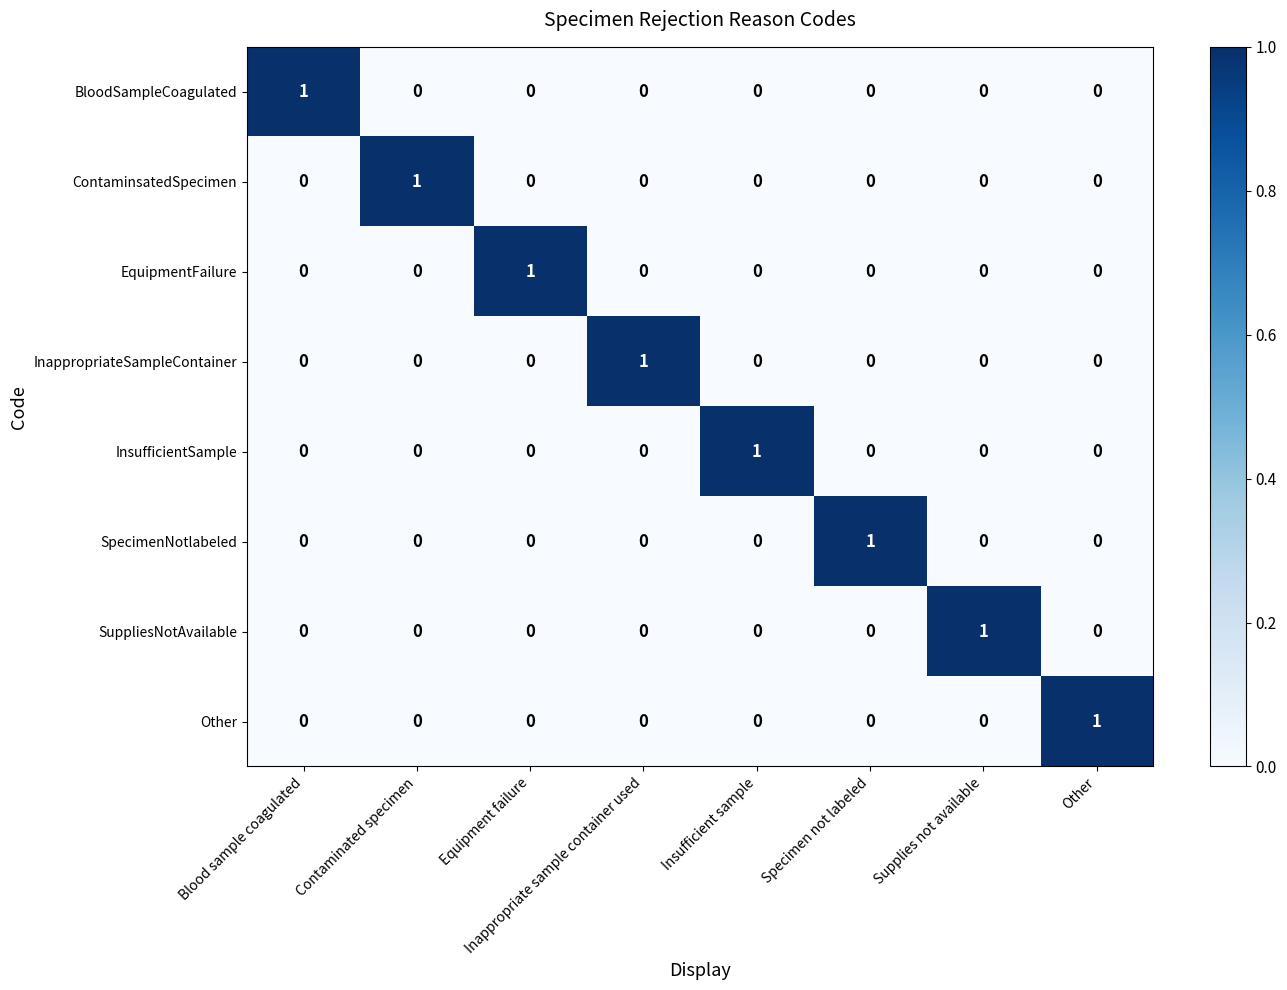

Count the SpecimenNotlabeled values in the range 0 to 1.

8